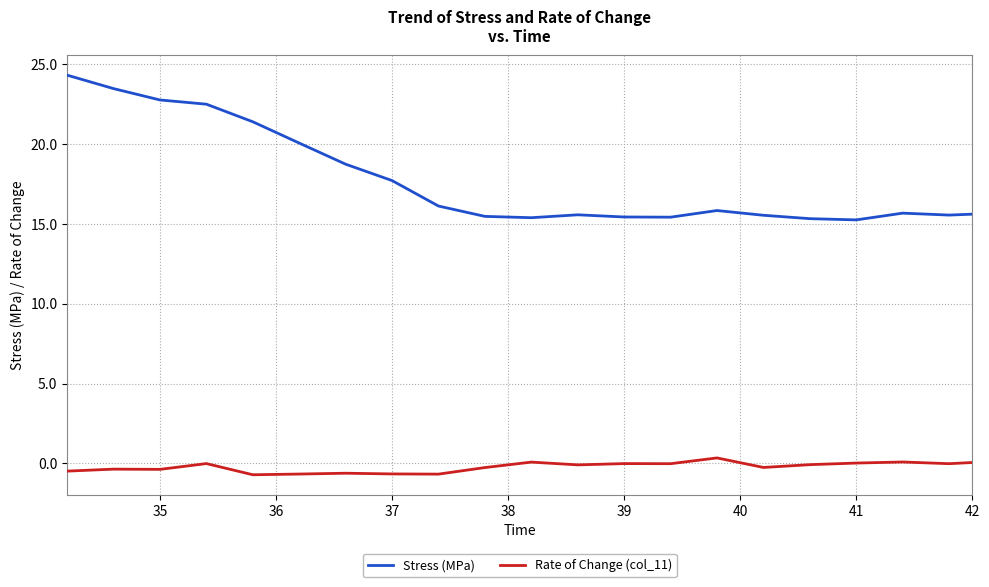

Does the chart have visible grid lines?

Yes